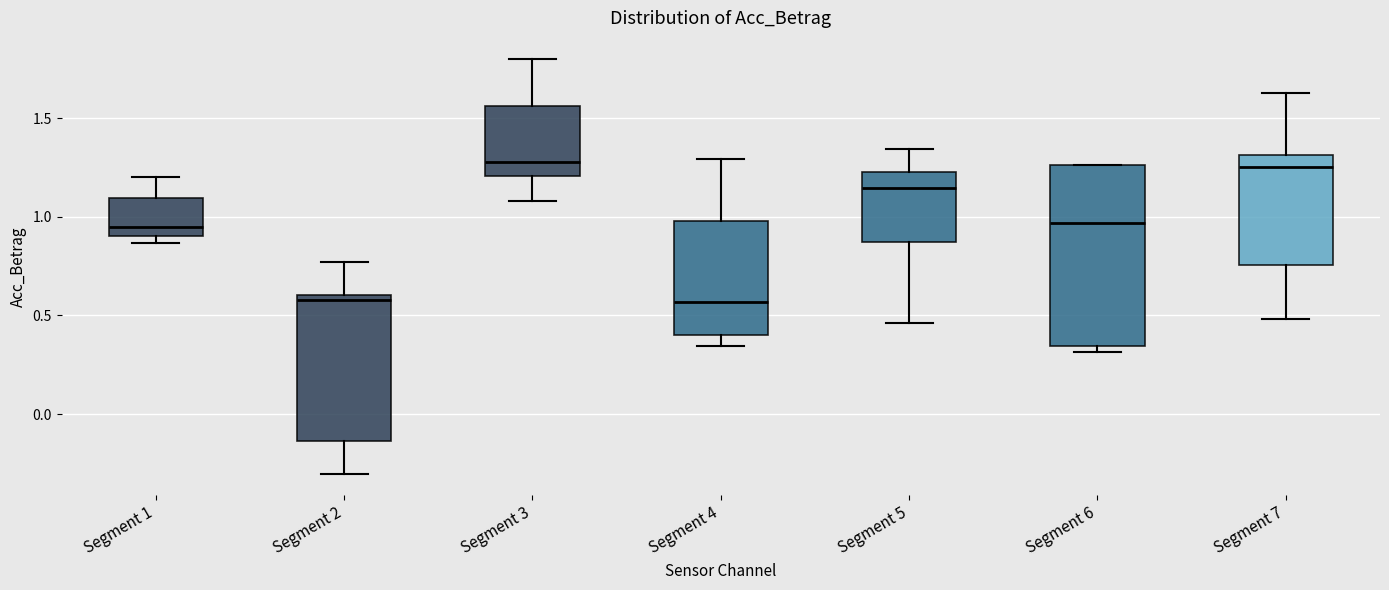

Where is the lower edge of the box for Segment 5 on the y-axis? The values are not printed on the chart, so give them approximately, as read against the axis.

0.85